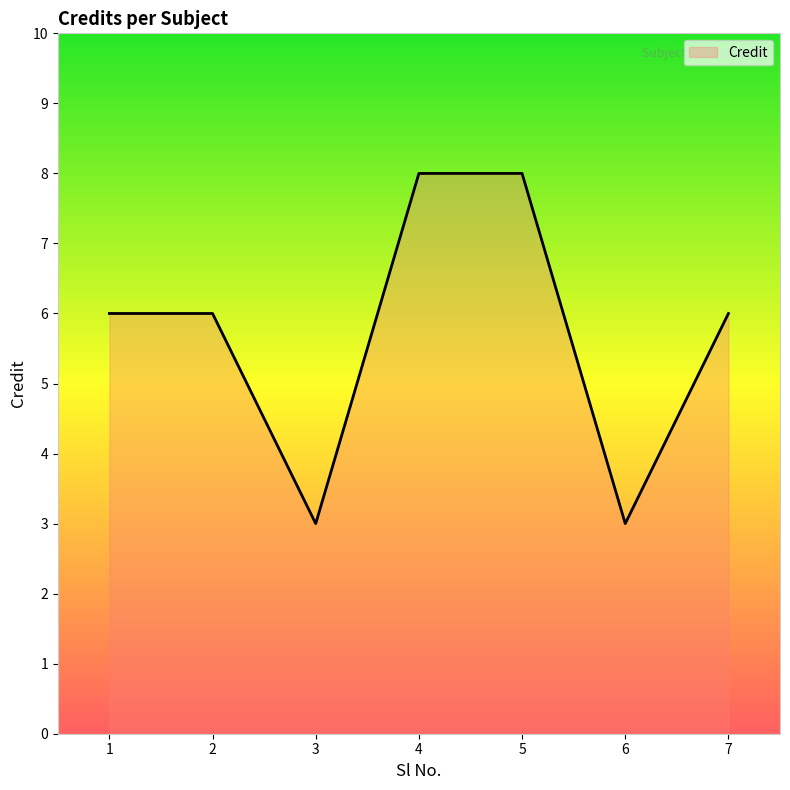

Where is the first local minimum?

3